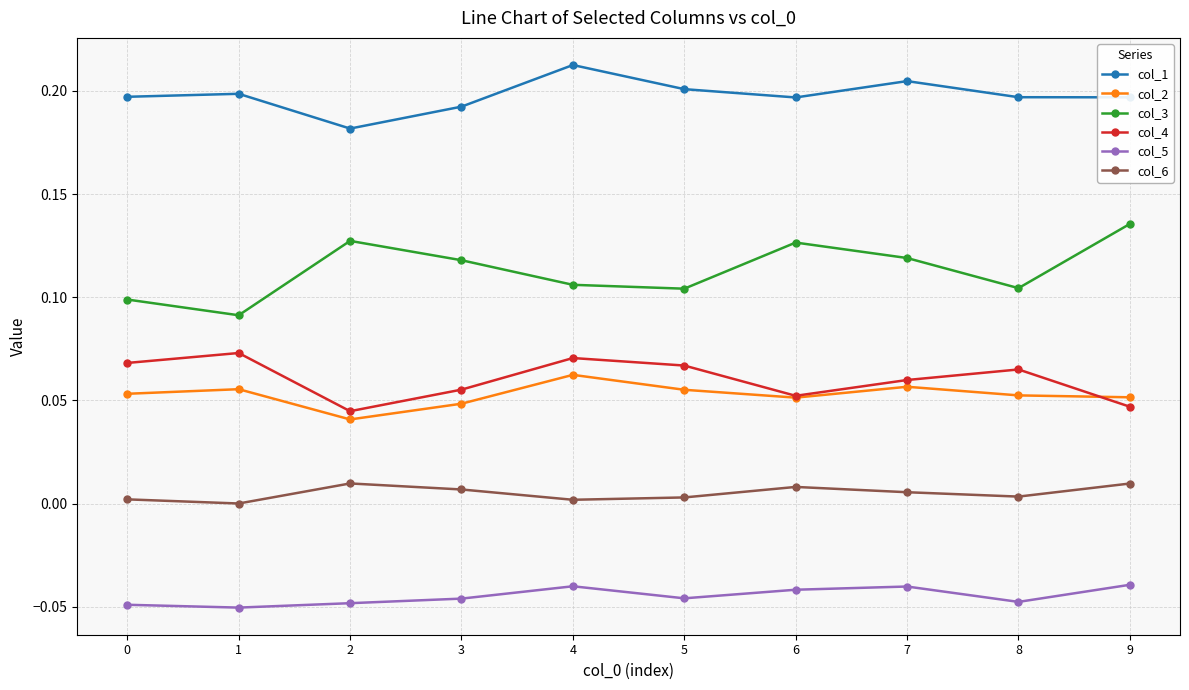

Which series changed the most between 1 and 7?

col_3